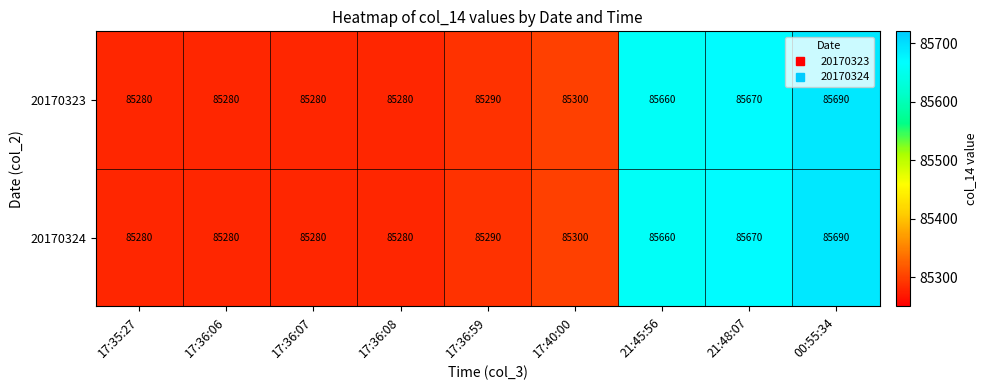

How many data points does each series have?

9